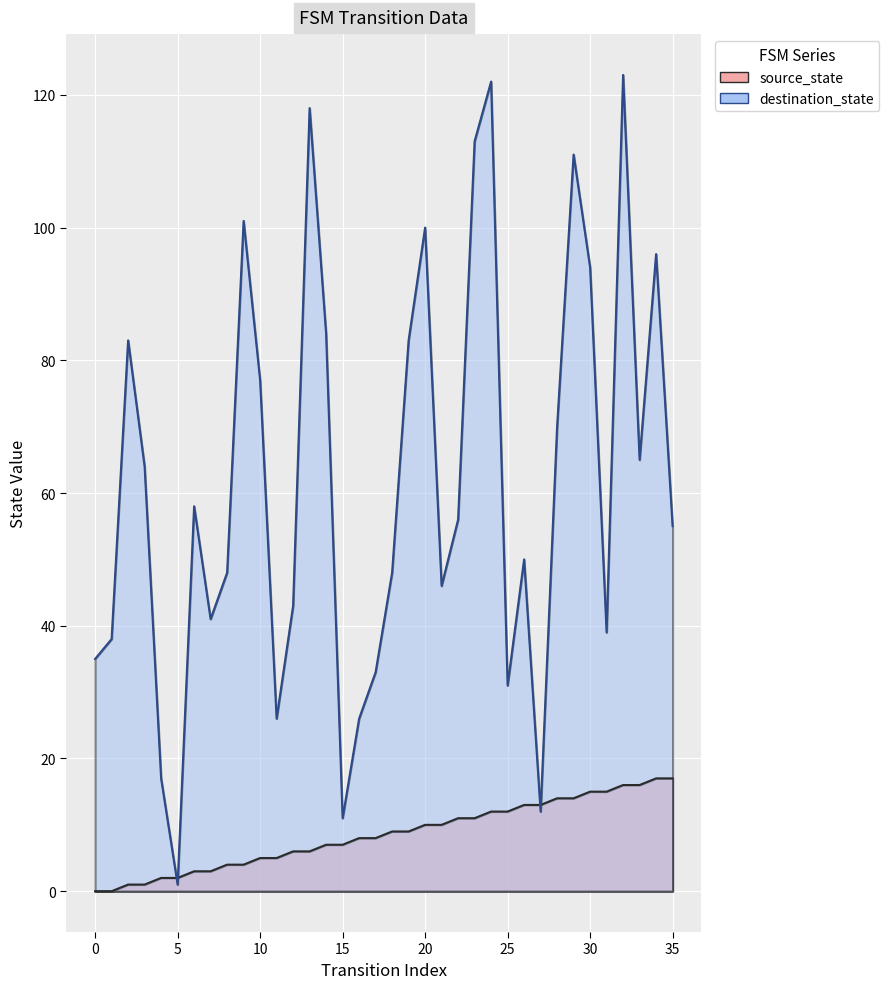

At which category does destination_state reach its first local valley?

5